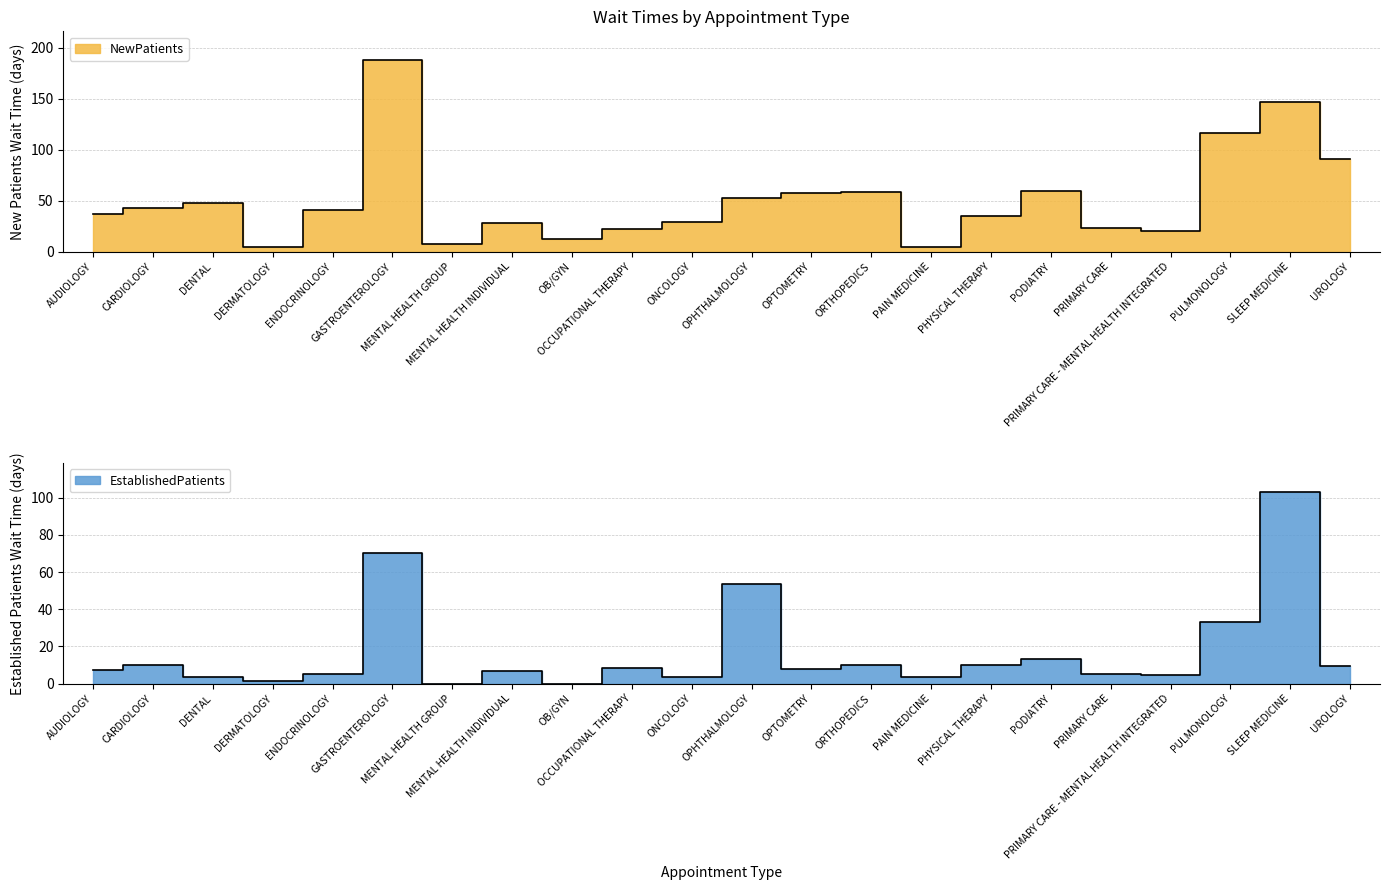

Where does the NewPatients series first go above 41?

CARDIOLOGY